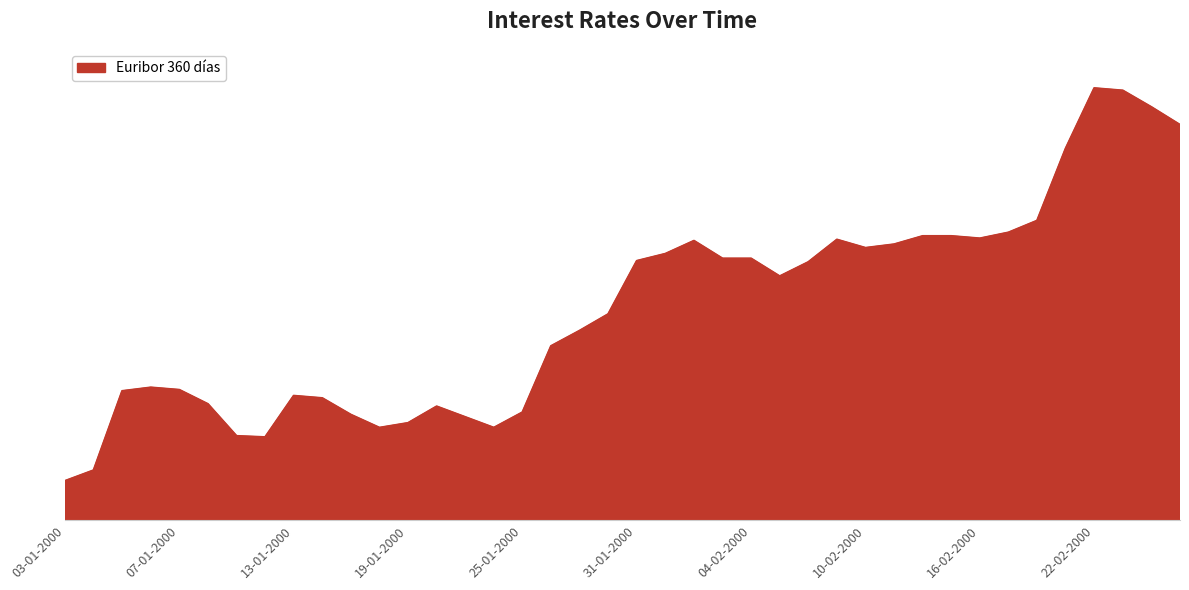

At which category does the data reach its first local valley?

12-01-2000